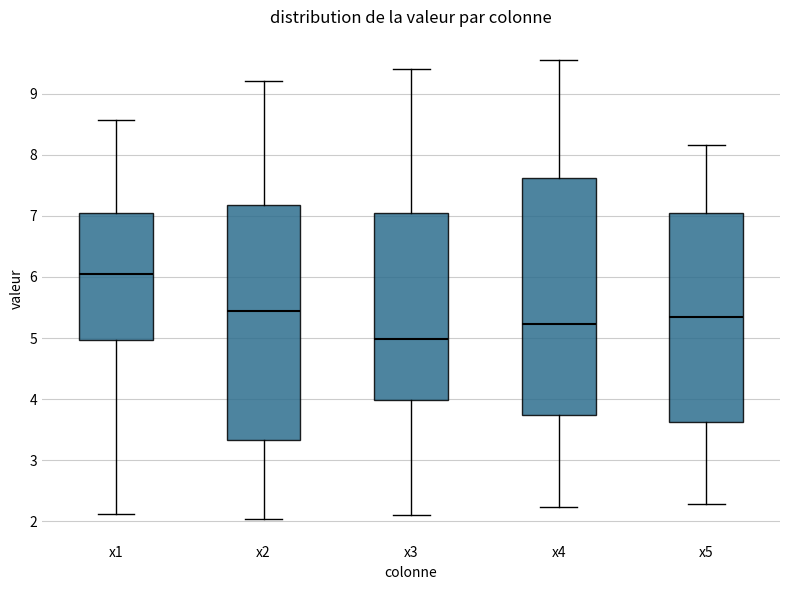

Where does the upper whisker of the box for x5 end on the y-axis? The values are not printed on the chart, so give them approximately, as read against the axis.

8.2